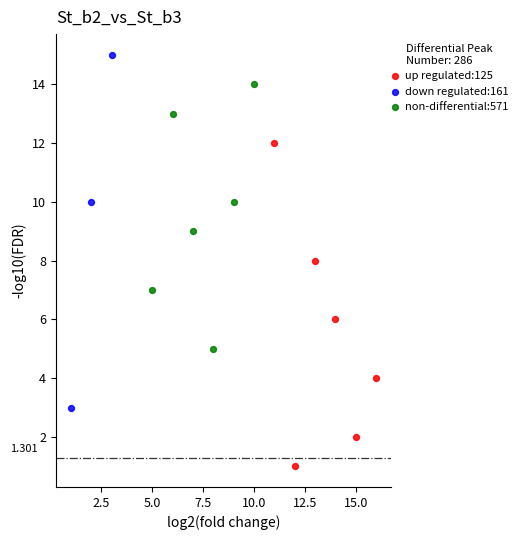

Which series reaches the maximum Y coordinate?

down regulated:161